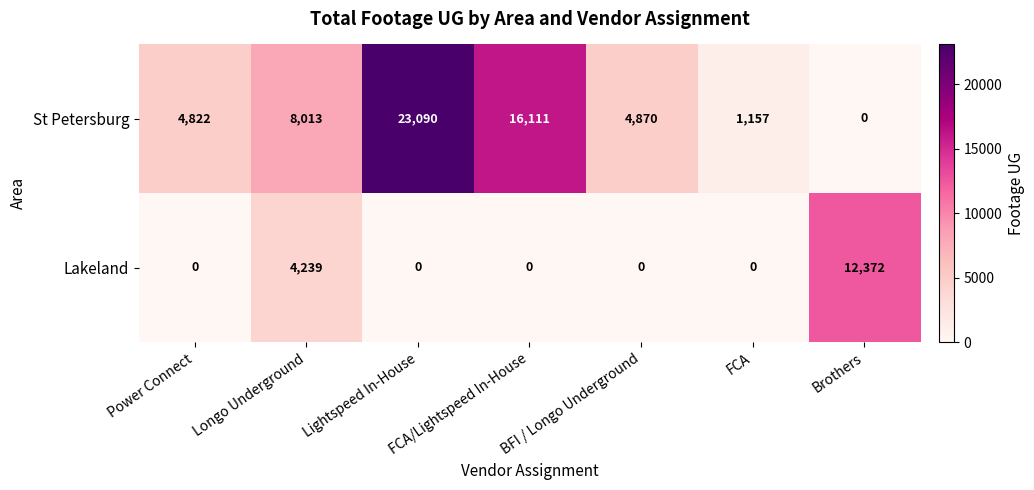

True or false: Lakeland has a value of 3748 at FCA/Lightspeed In-House.

False